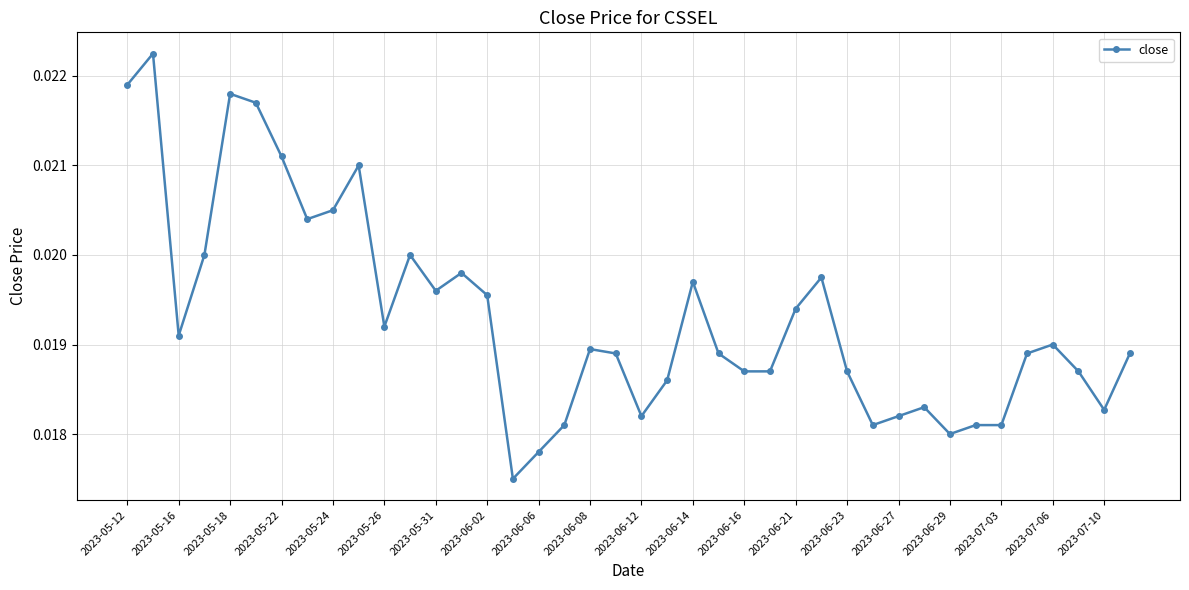

What is the sum of all values?

0.8